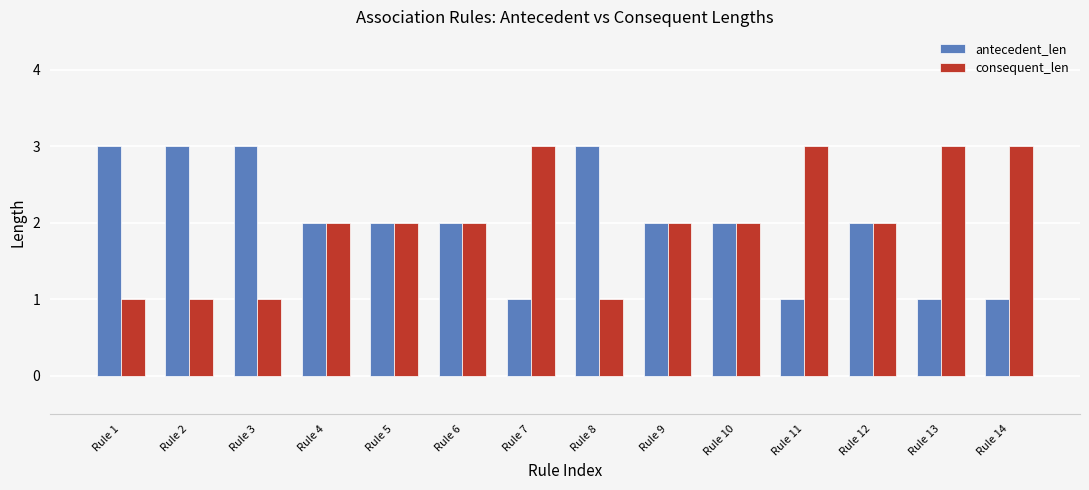

True or false: antecedent_len has a value of 4 at Rule 1.

False